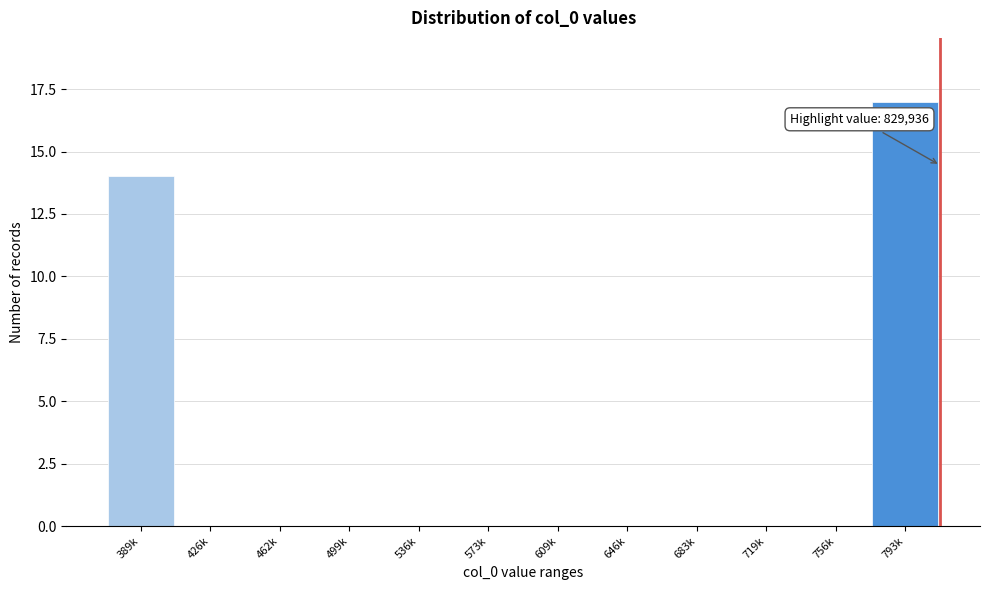

Reading left to right, list all the values displayed in this chart.

389k=14	426k=0	462k=0	499k=0	536k=0	573k=0	609k=0	646k=0	683k=0	719k=0	756k=0	793k=17